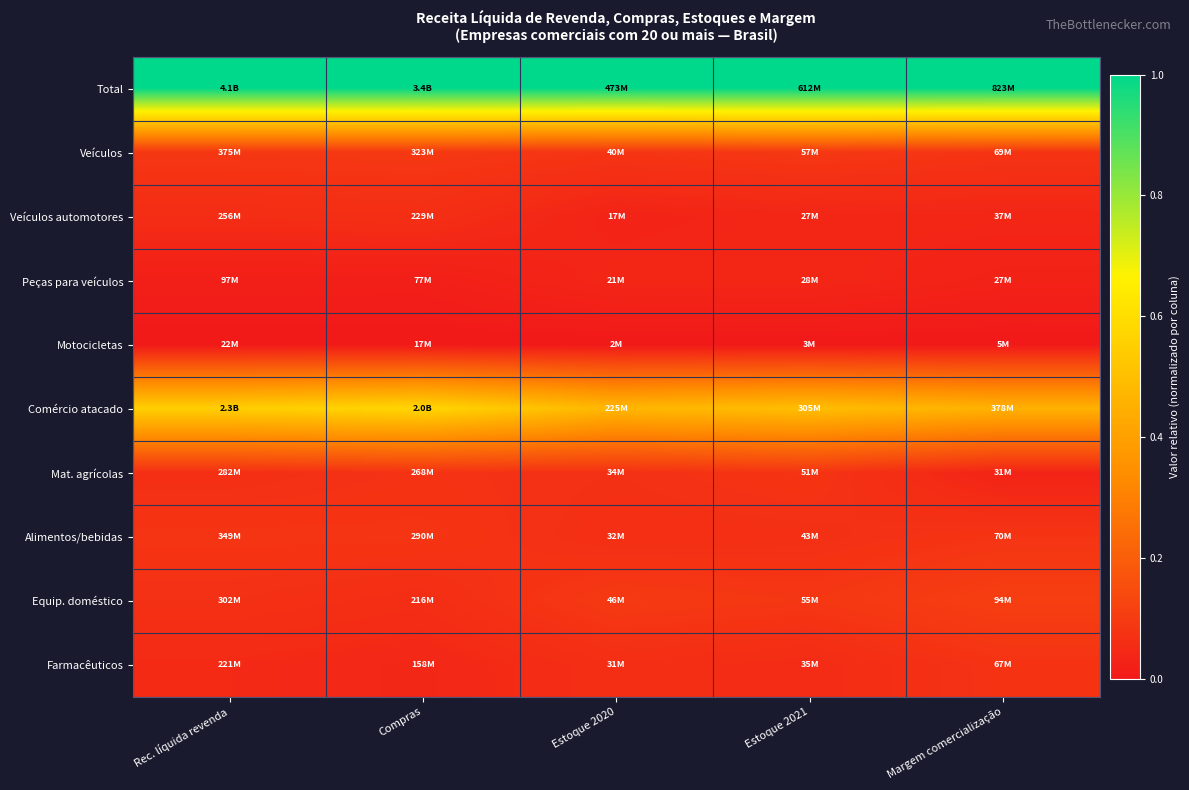

At how many categories does at least one series exceed 0?

5